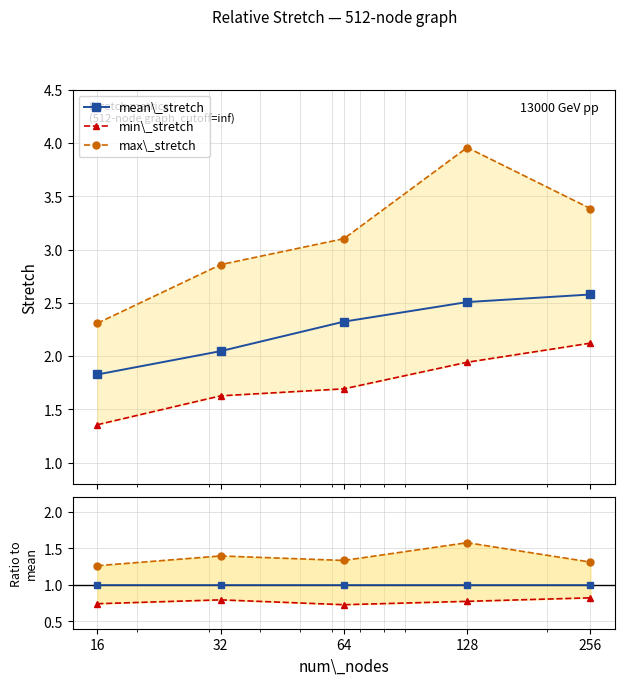

The value of mean\_stretch / mean at 256 is 1.0. True or false?

True